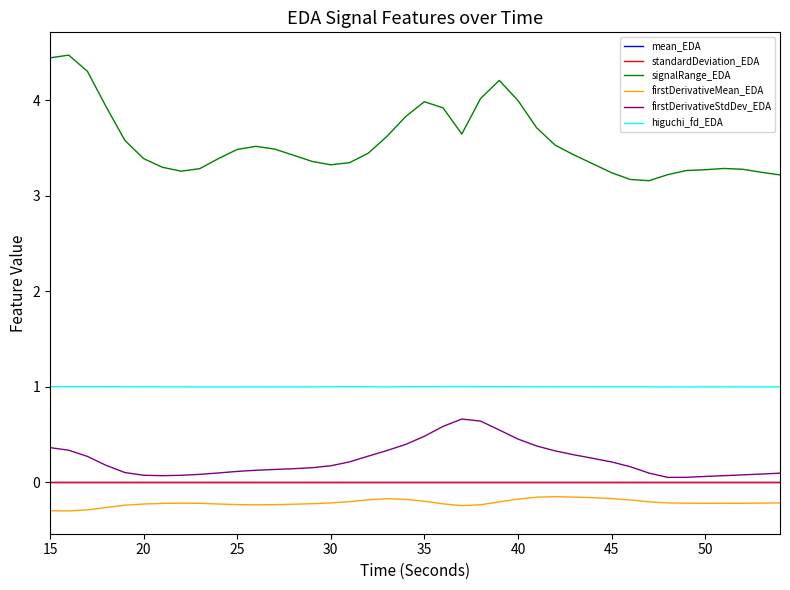

What is the maximum value shown in the chart?

4.5